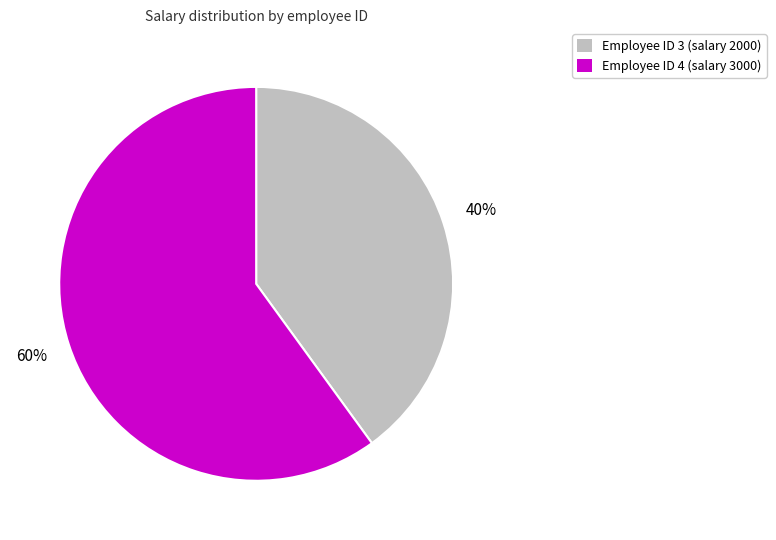

Is there a majority slice in this chart?

Yes